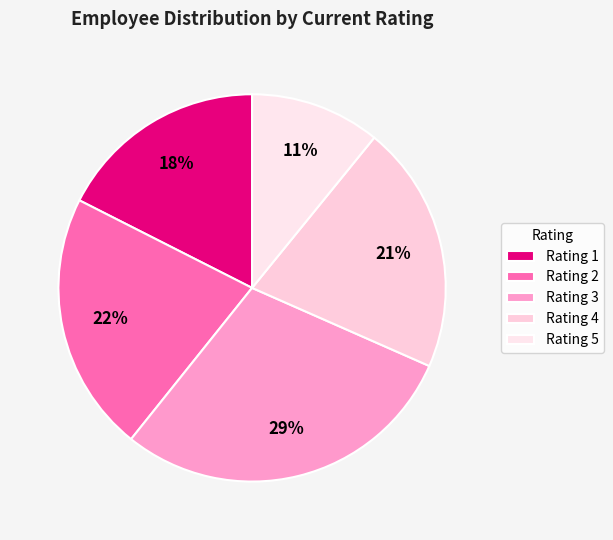

To the nearest percent, what is the average slice percentage?

20%